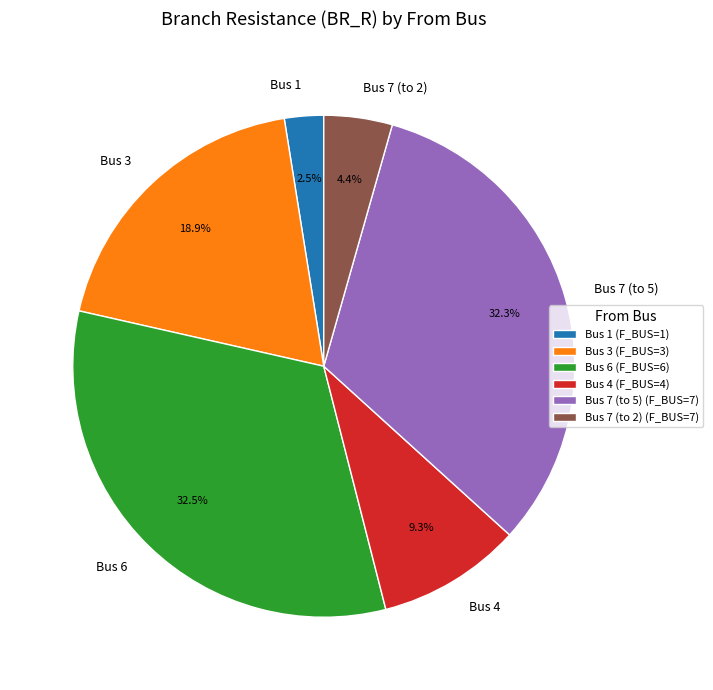

Between Bus 4 and Bus 6, which is larger?

Bus 6